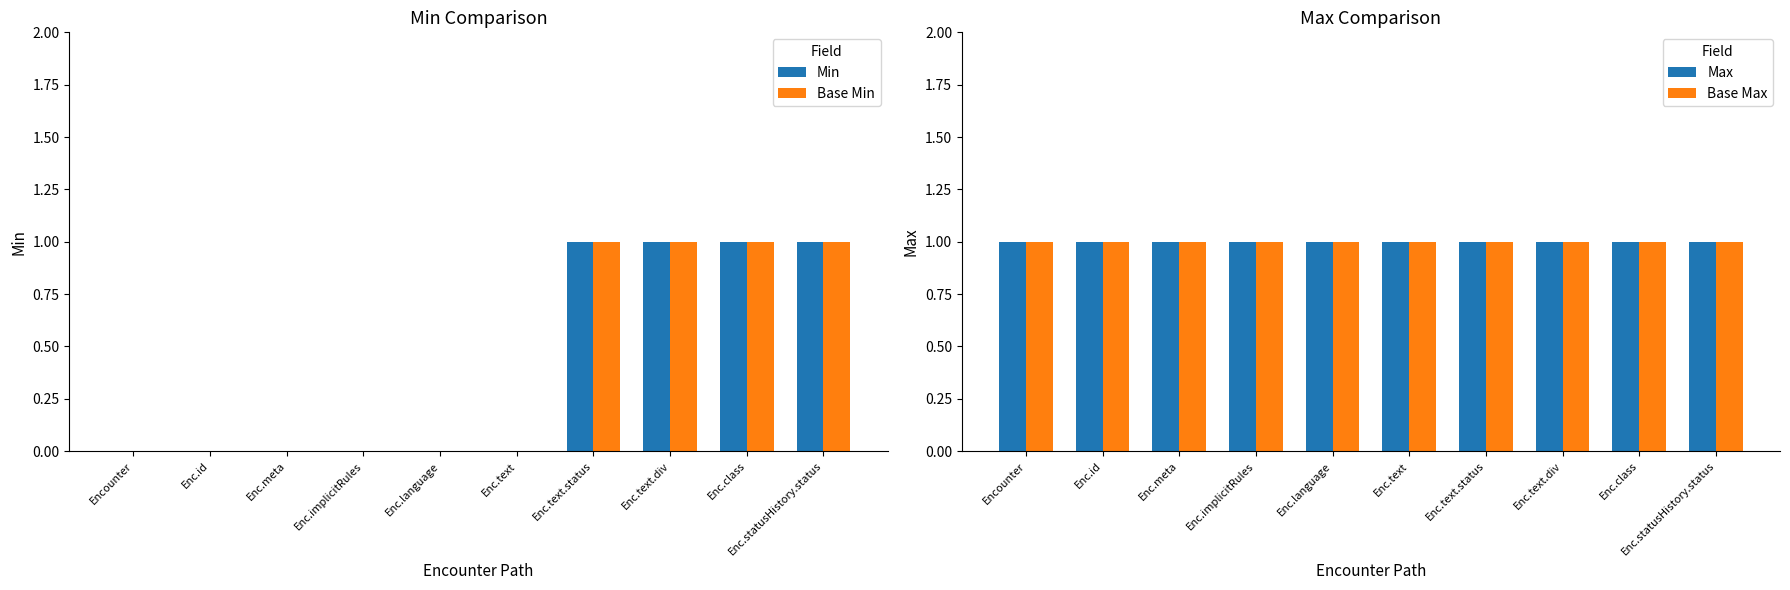

Reading left to right, extract all data points from this chart.

Min: Encounter=0	Enc.id=0	Enc.meta=0	Enc.implicitRules=0	Enc.language=0	Enc.text=0	Enc.text.status=1	Enc.text.div=1	Enc.class=1	Enc.statusHistory.status=1
Base Min: Encounter=0	Enc.id=0	Enc.meta=0	Enc.implicitRules=0	Enc.language=0	Enc.text=0	Enc.text.status=1	Enc.text.div=1	Enc.class=1	Enc.statusHistory.status=1
Max: Encounter=1	Enc.id=1	Enc.meta=1	Enc.implicitRules=1	Enc.language=1	Enc.text=1	Enc.text.status=1	Enc.text.div=1	Enc.class=1	Enc.statusHistory.status=1
Base Max: Encounter=1	Enc.id=1	Enc.meta=1	Enc.implicitRules=1	Enc.language=1	Enc.text=1	Enc.text.status=1	Enc.text.div=1	Enc.class=1	Enc.statusHistory.status=1